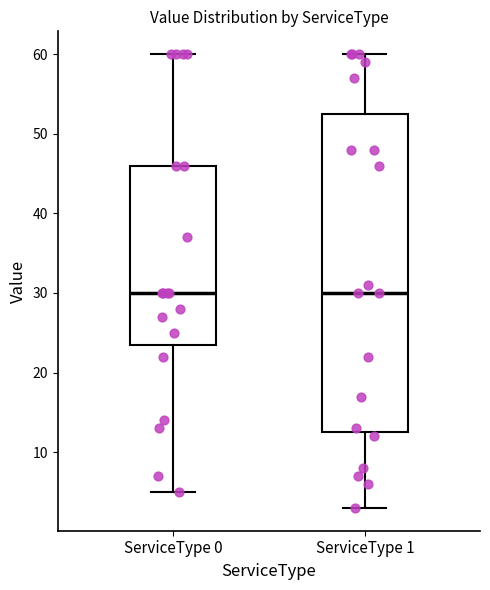

Reading left to right, read every box against the y-axis: the position of its median line, the range the box covers, and the ends of its whiskers. The values are not printed on the chart, so give them approximately, as read against the axis.

ServiceType 0: median 30, box 24 to 46, whiskers 5 to 60
ServiceType 1: median 30, box 13 to 53, whiskers 3 to 60